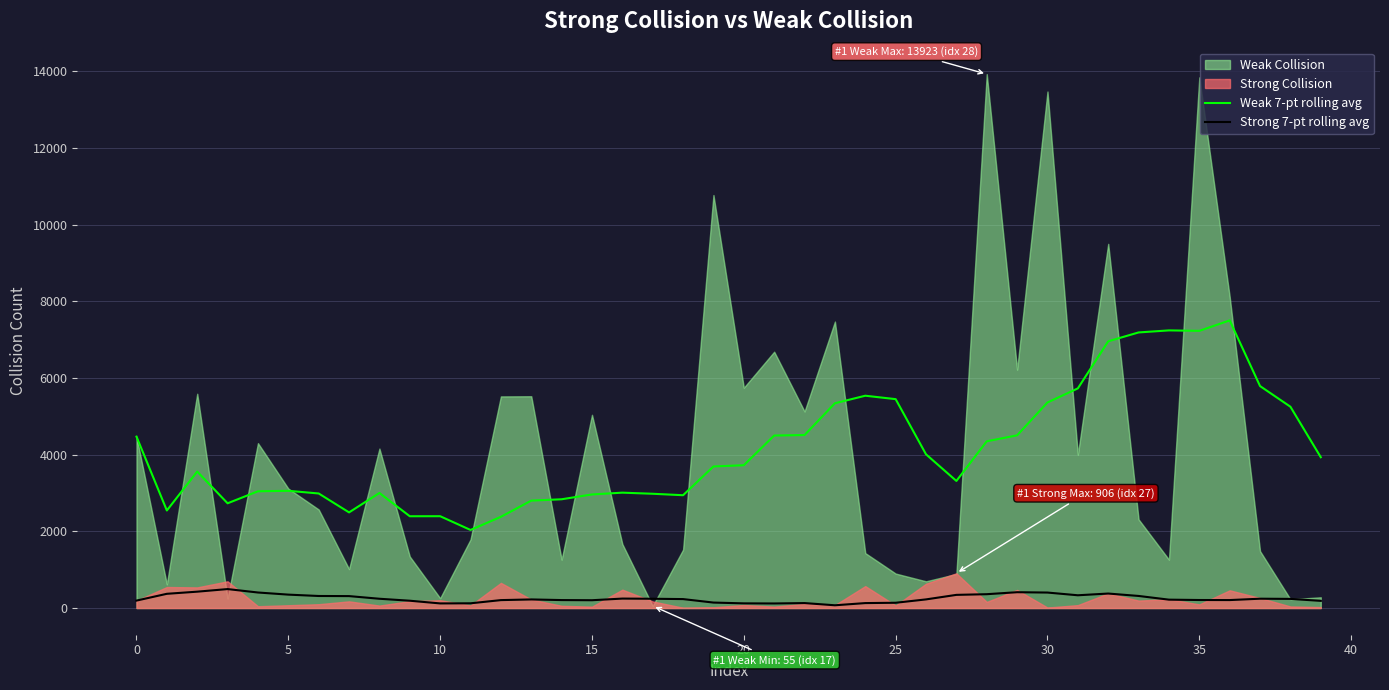

What is the difference between the highest and lowest values at 33?

6872.0